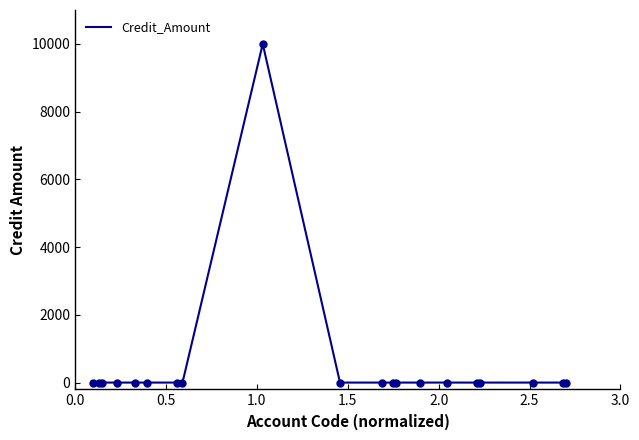

What is the maximum value for Credit_Amount?

9962.8